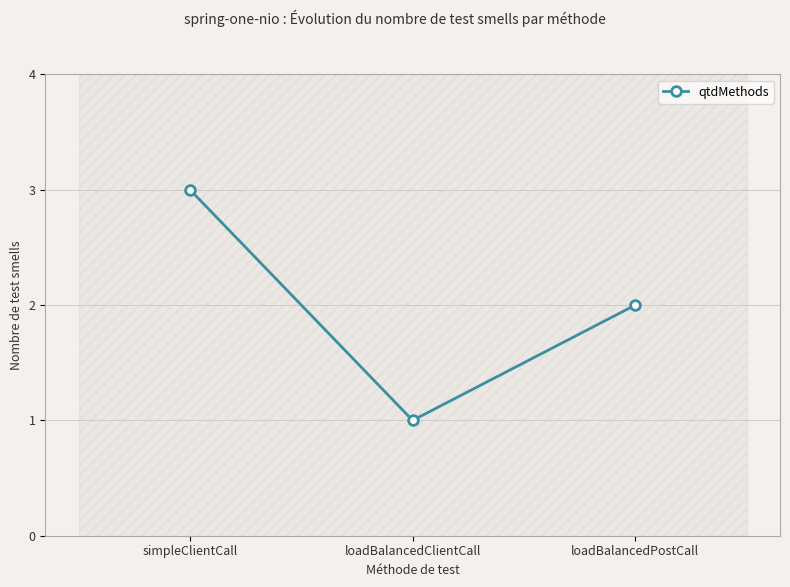

What is the sum of the values at loadBalancedPostCall and simpleClientCall?

5